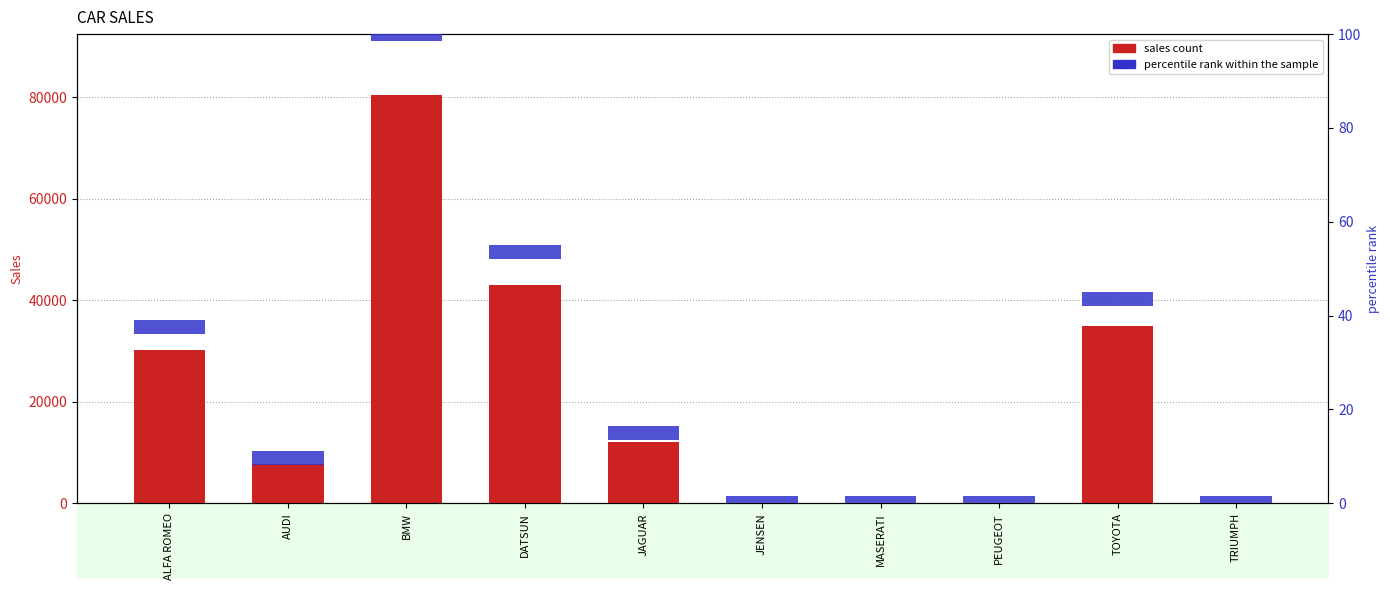

Are the bars grouped side by side (vs. stacked)?

Yes